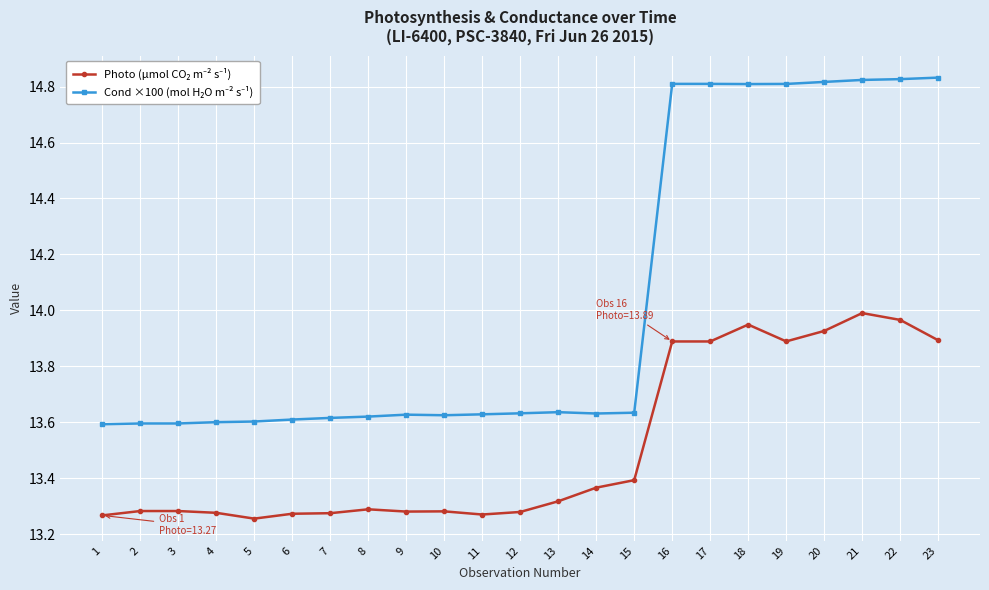

At how many categories does at least one series exceed 13?

23